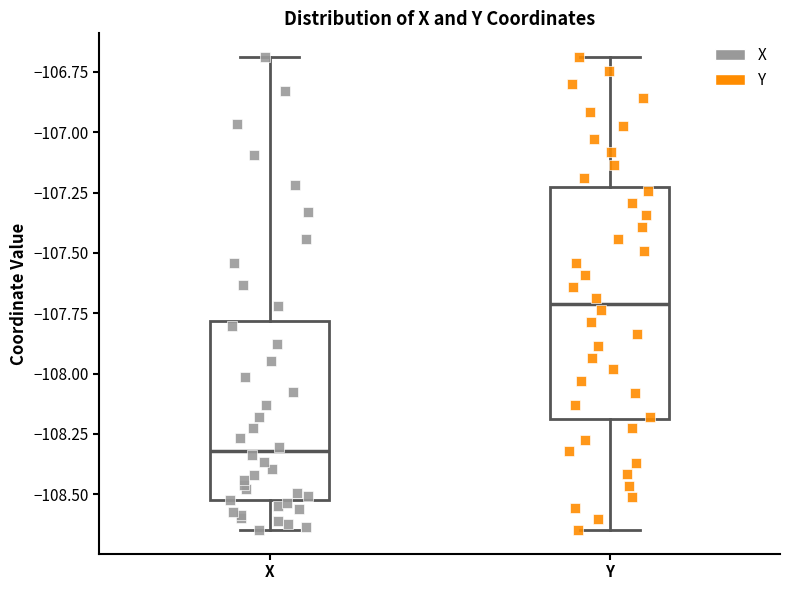

Which box has the lowest median line?

X